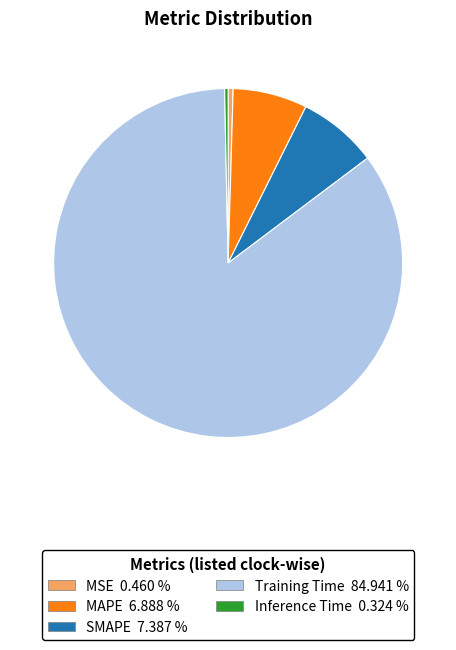

Does Training Time account for over 50% of the chart?

Yes